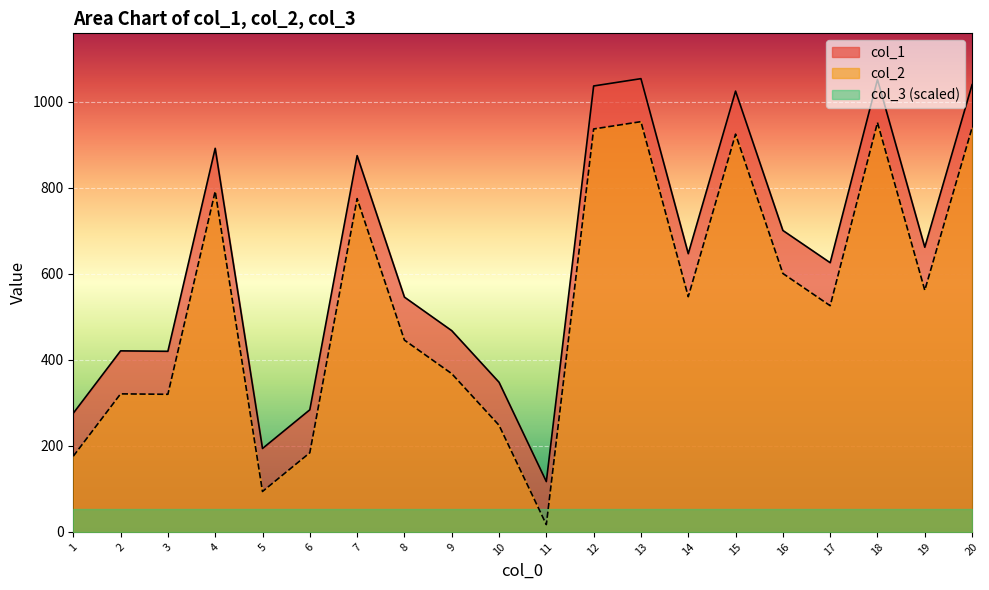

What is the total value across all series at 7?

1702.7